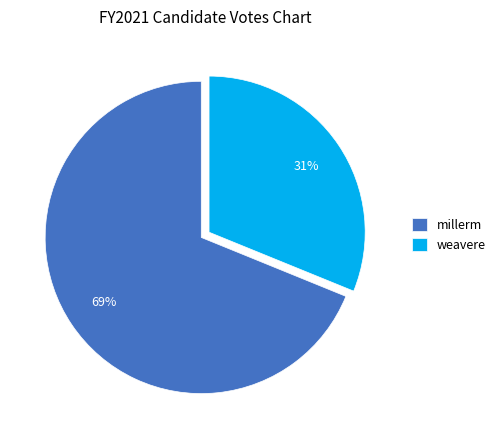

How many segments does this pie chart have?

2